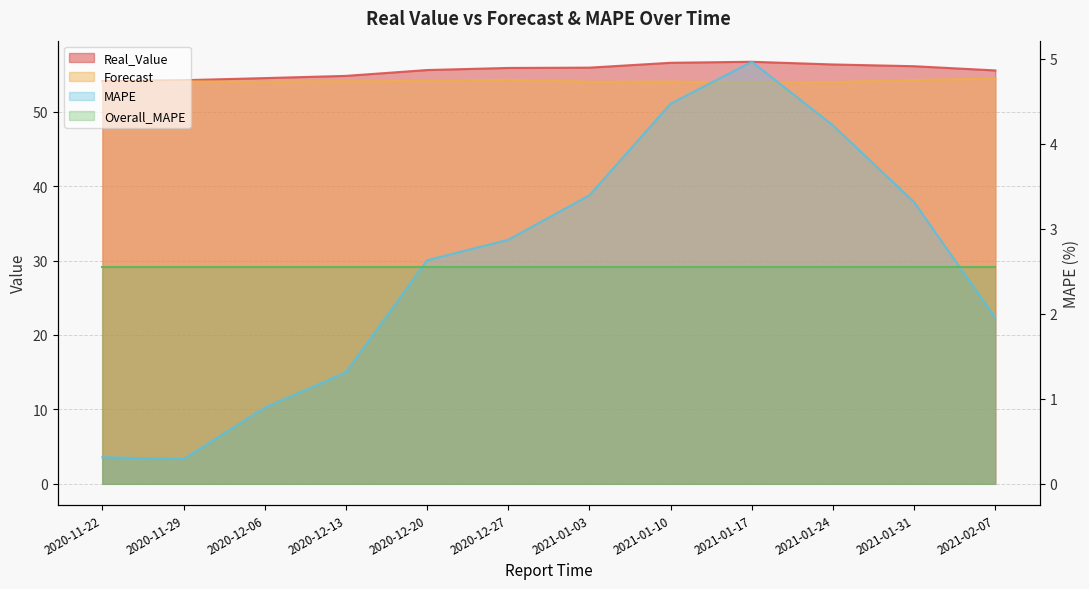

What is the value of the MAPE point at the 10th from the left?

4.2